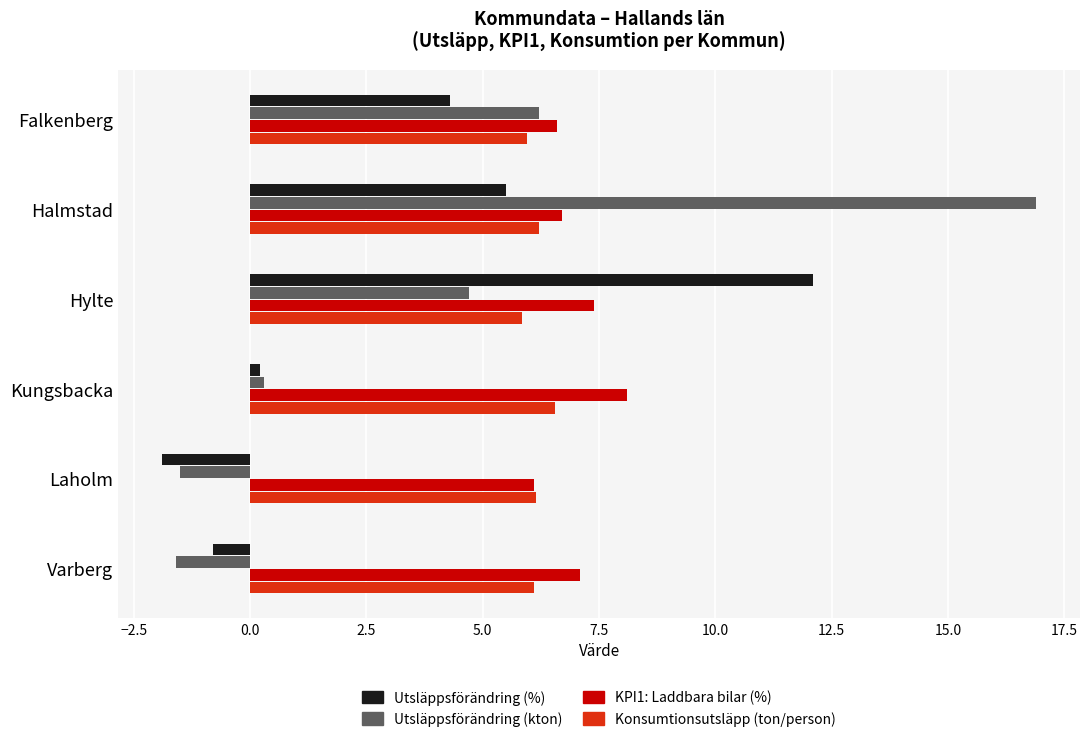

What is the smallest value displayed?

-1.9